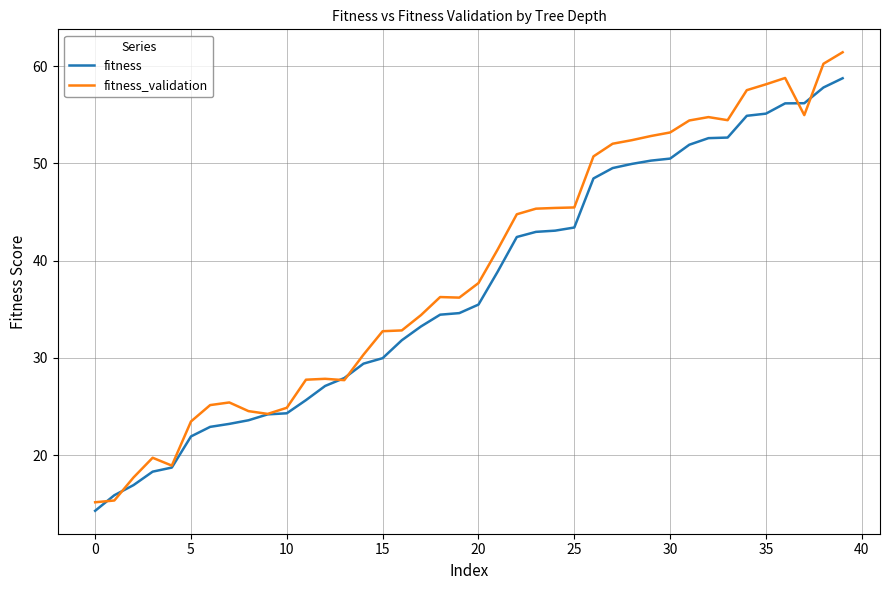

Rank the series by their average value, from highest to lowest.

fitness_validation, fitness